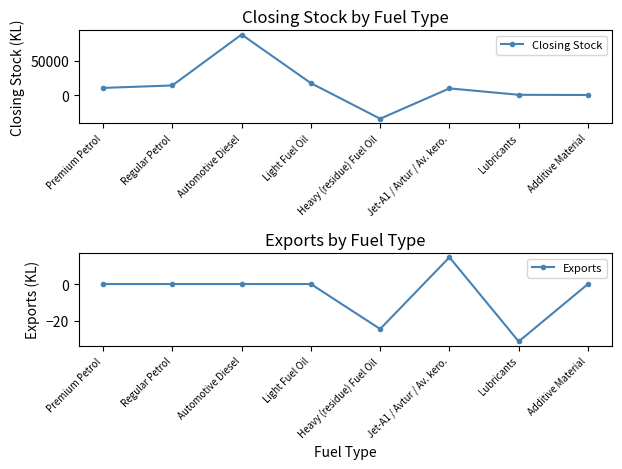

What is the approximate value of Closing Stock at Premium Petrol?

10358.3